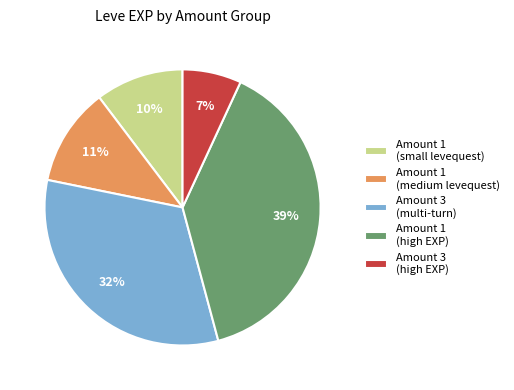

True or false: Amount 1 (medium levequest) accounts for 11% of the total.

True